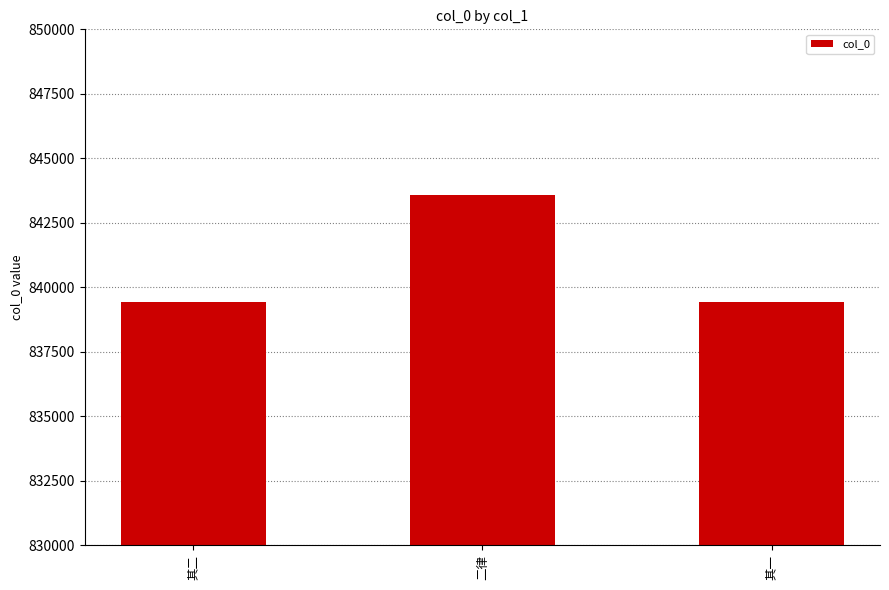

Which label corresponds to the largest value in the chart?

二律